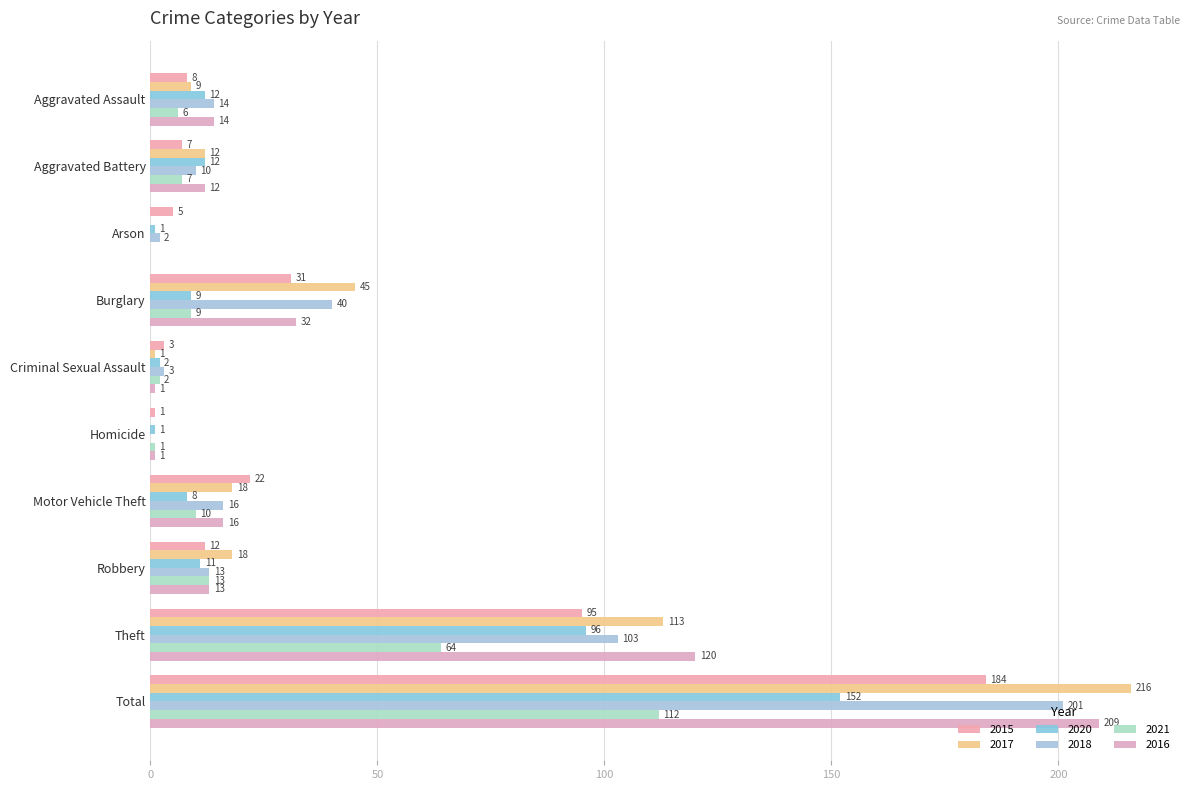

True or false: 2018 has a value of 2 at Arson.

True